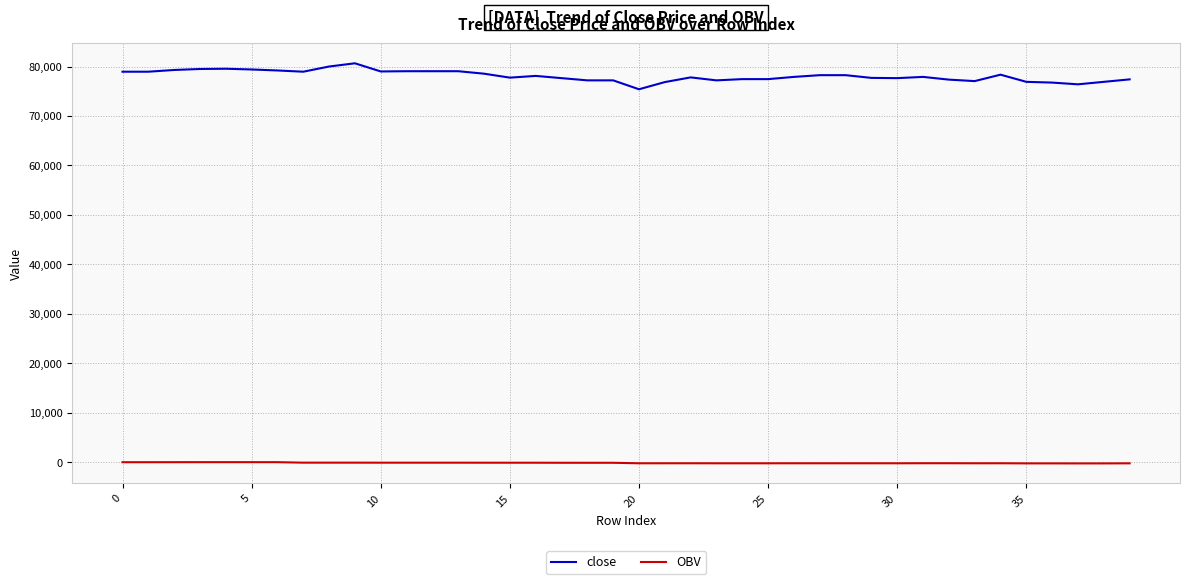

True or false: close and OBV cross at least once.

False